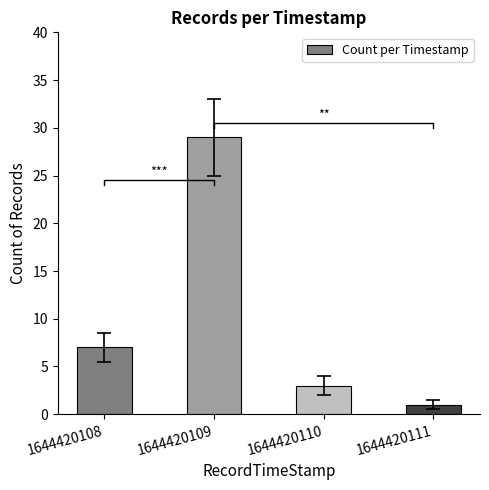

List the labels in order of value, smallest first.

1644420111, 1644420110, 1644420108, 1644420109